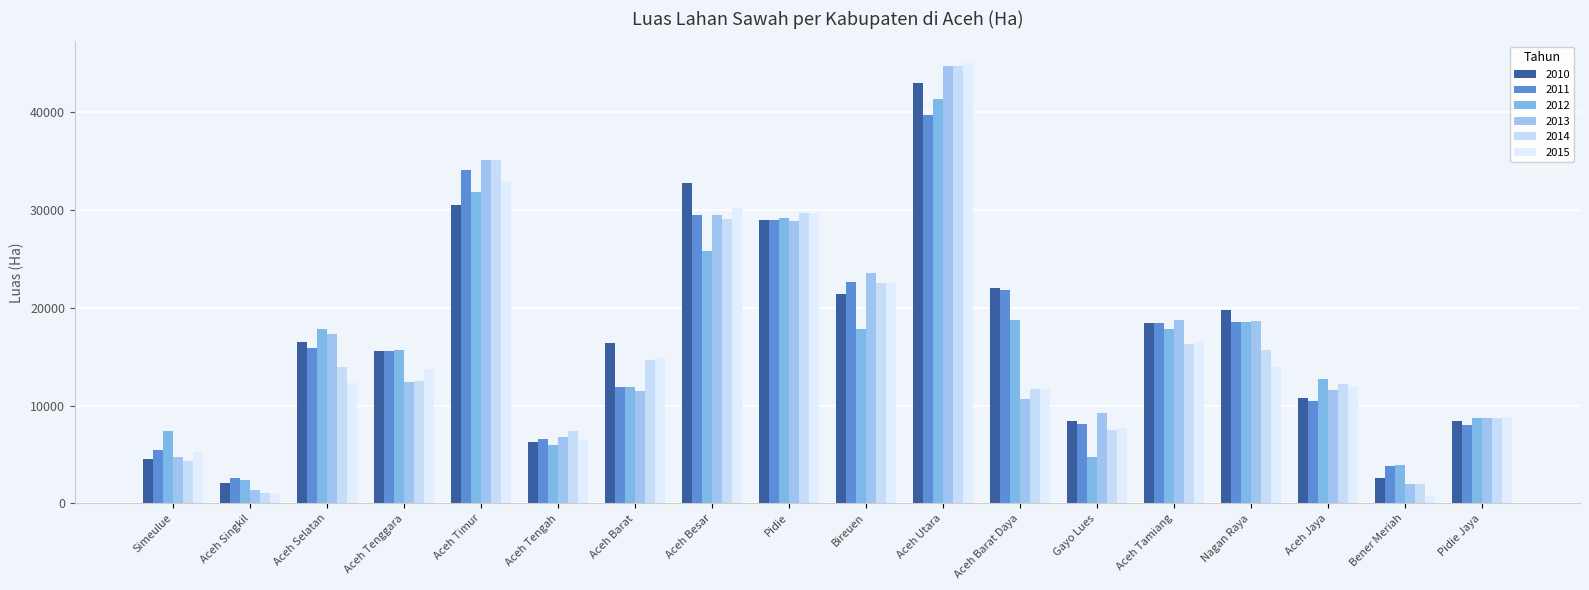

Does the chart contain stacked bars?

No